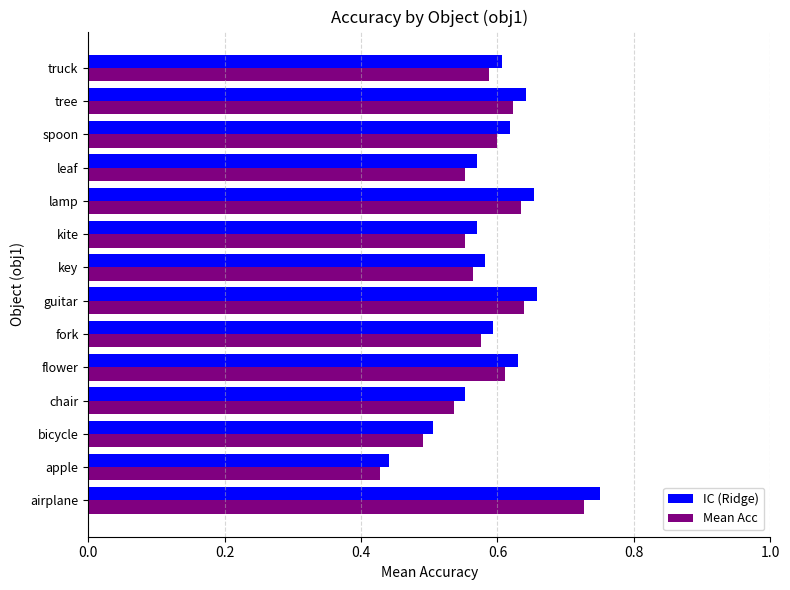

True or false: Mean Acc has a value of 0.3 at leaf.

False